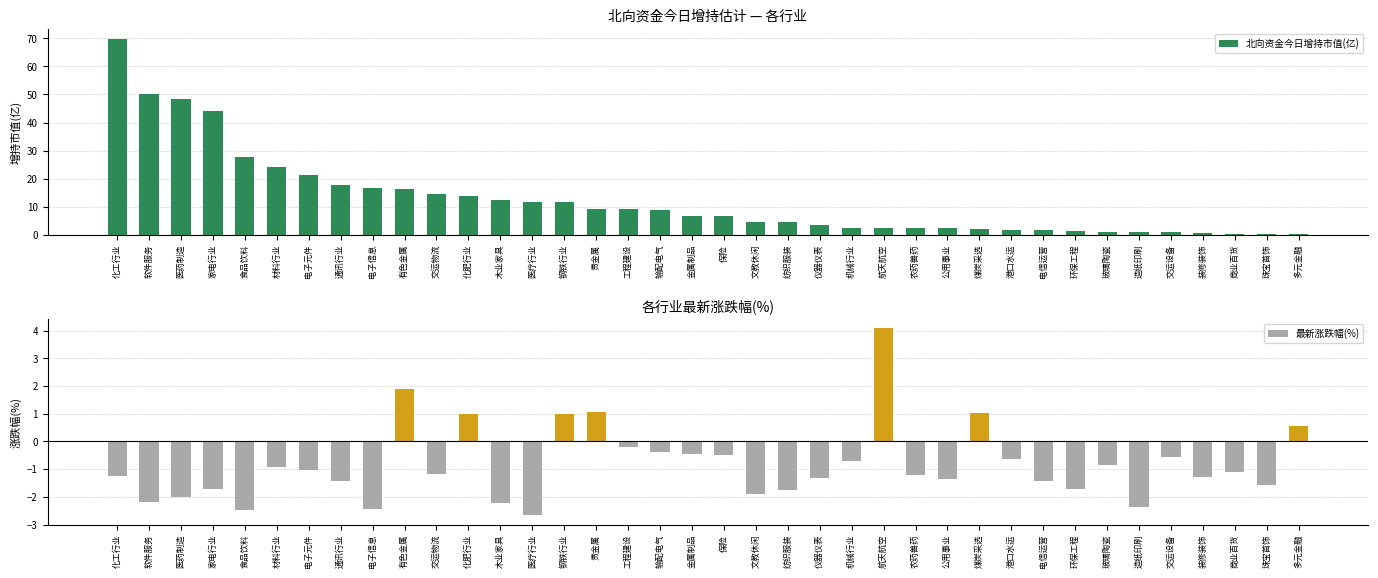

What is the label of the 20th bar from the right?

金属制品